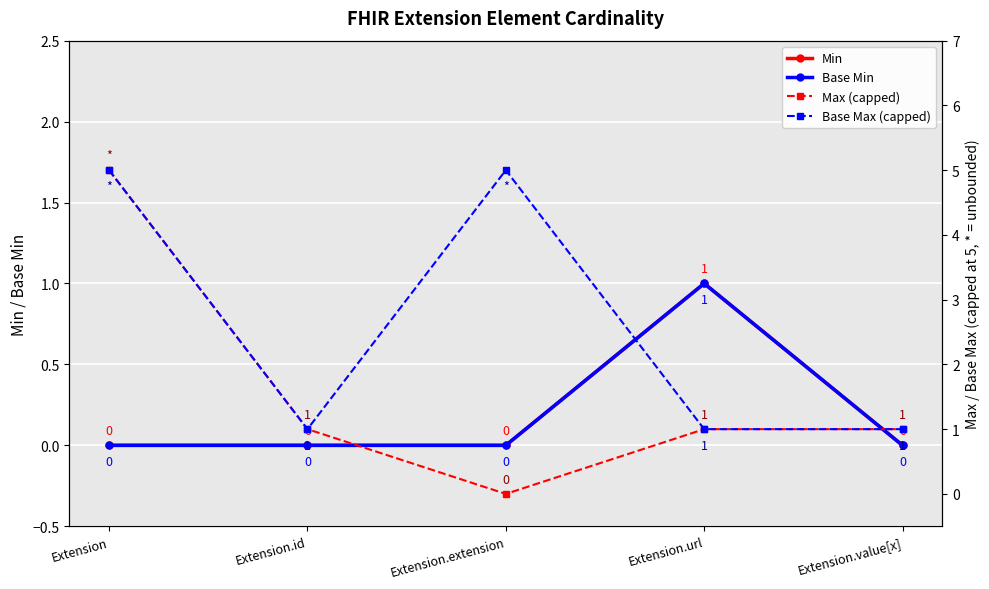

Which category has the highest value across all series?

Extension